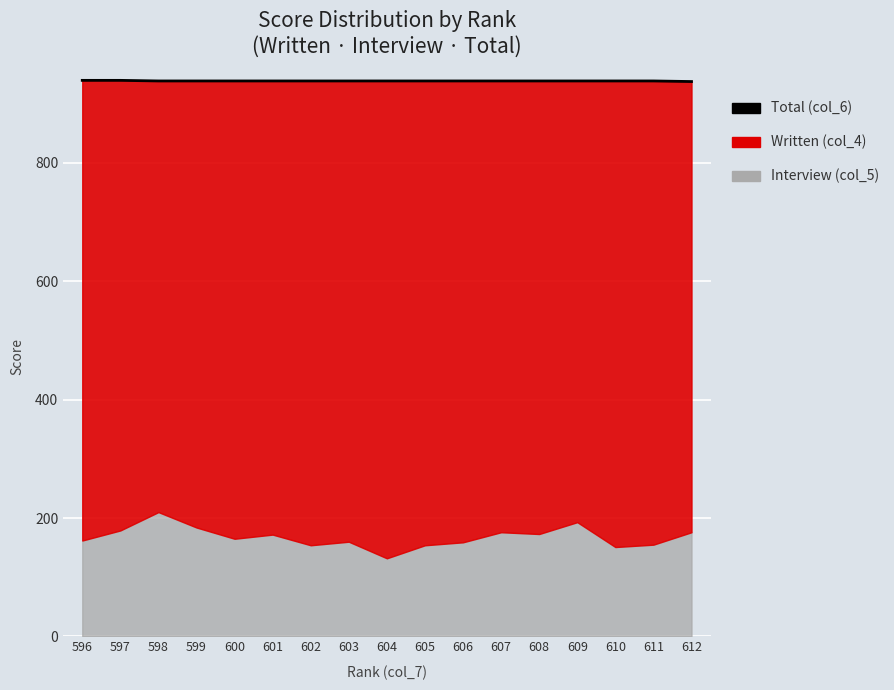

Count the values in the range 938 to 939.

16